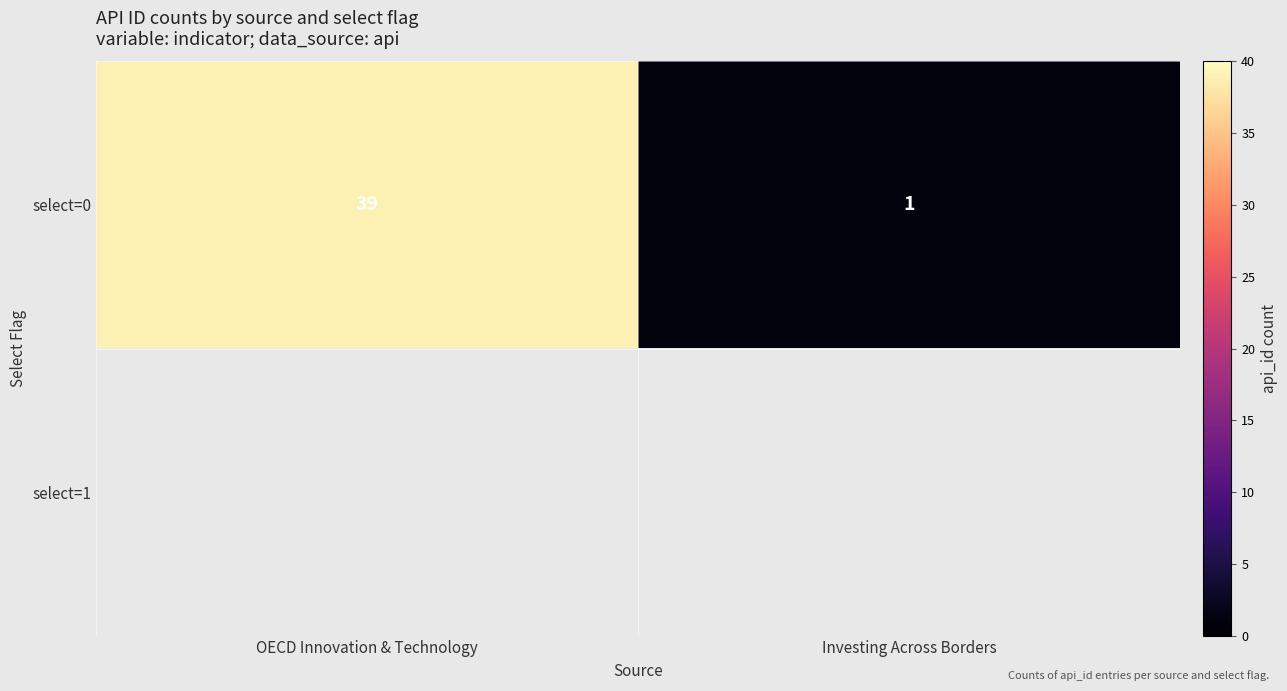

True or false: select=0 has a value of 1.0 at Investing Across Borders.

True